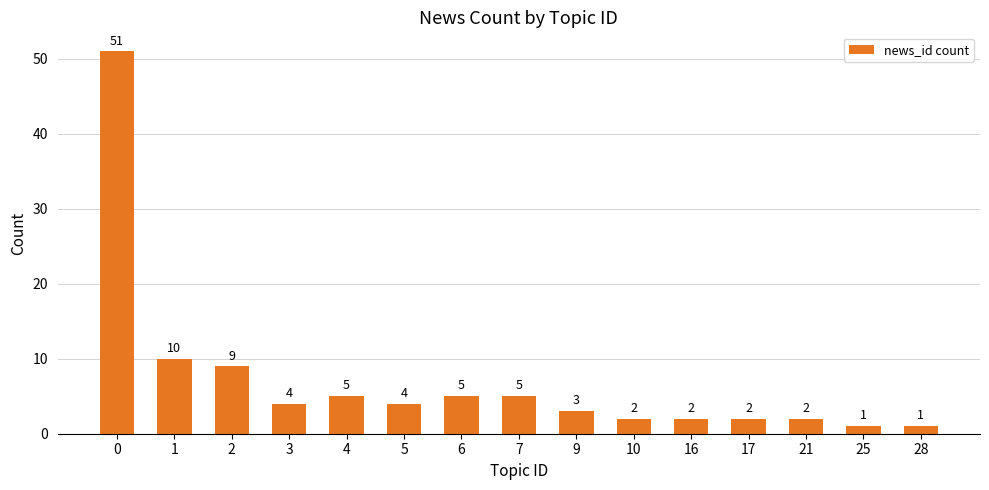

How many categories are shown in the chart?

15